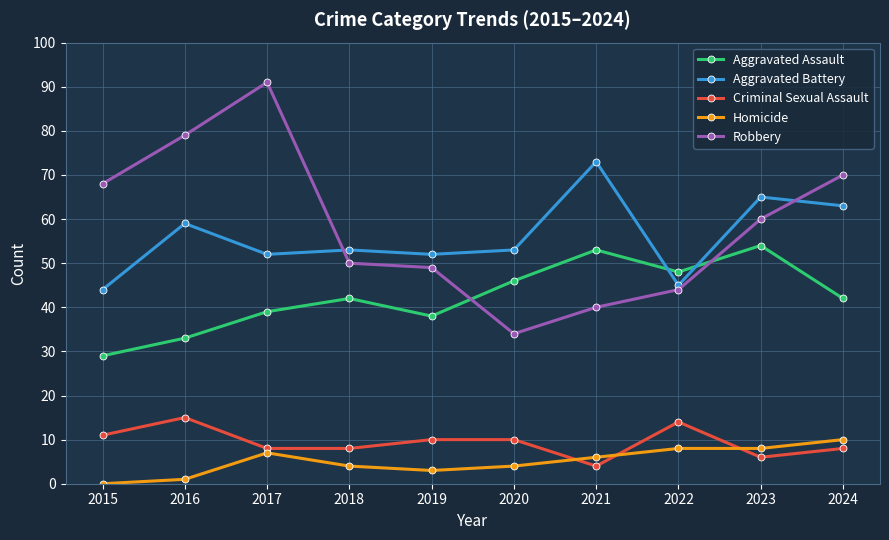

True or false: Criminal Sexual Assault and Robbery cross at least once.

False